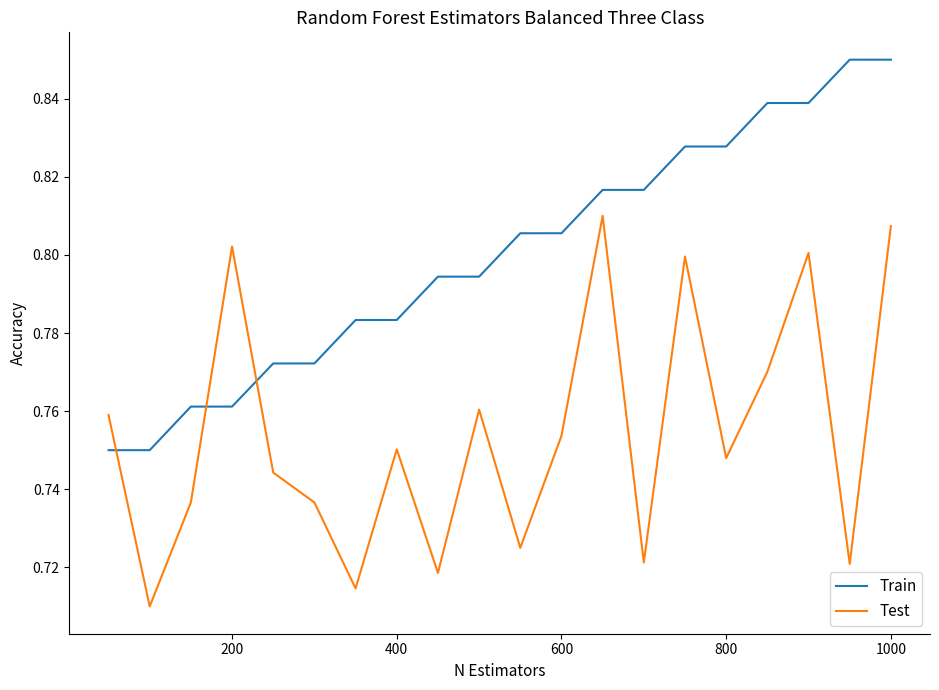

How many lines are shown in the chart?

2